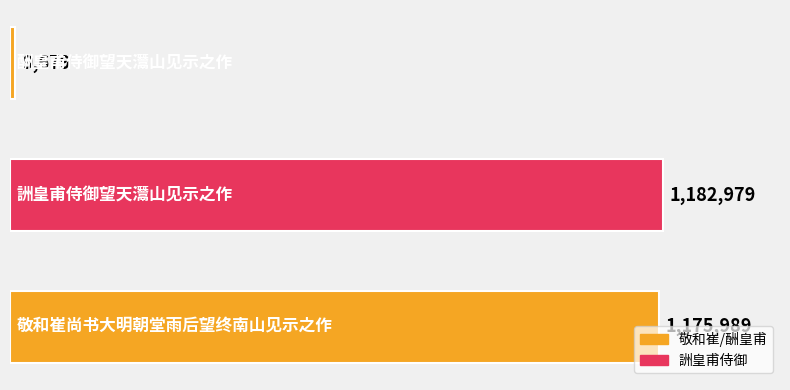

What is the maximum value shown in the chart?

1182979